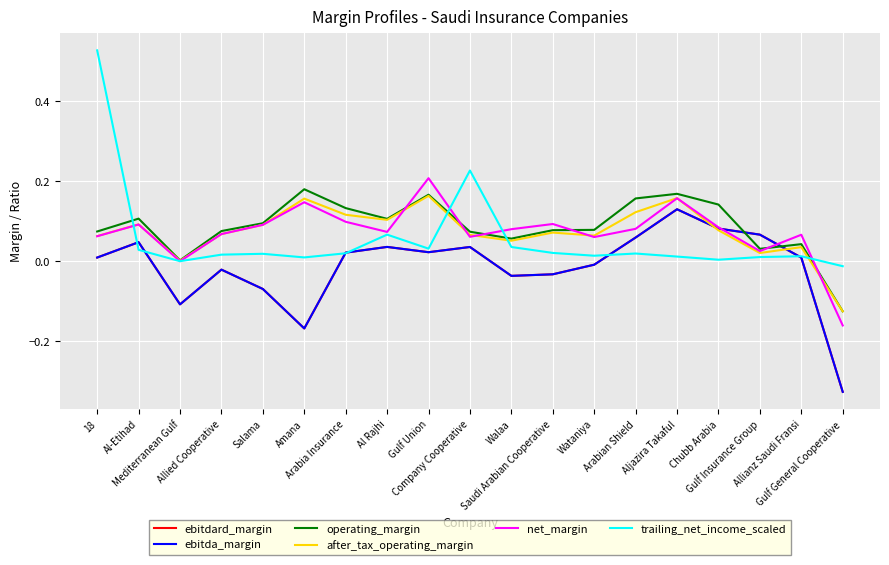

How many interior local valleys does the trailing_net_income_scaled series have?

5